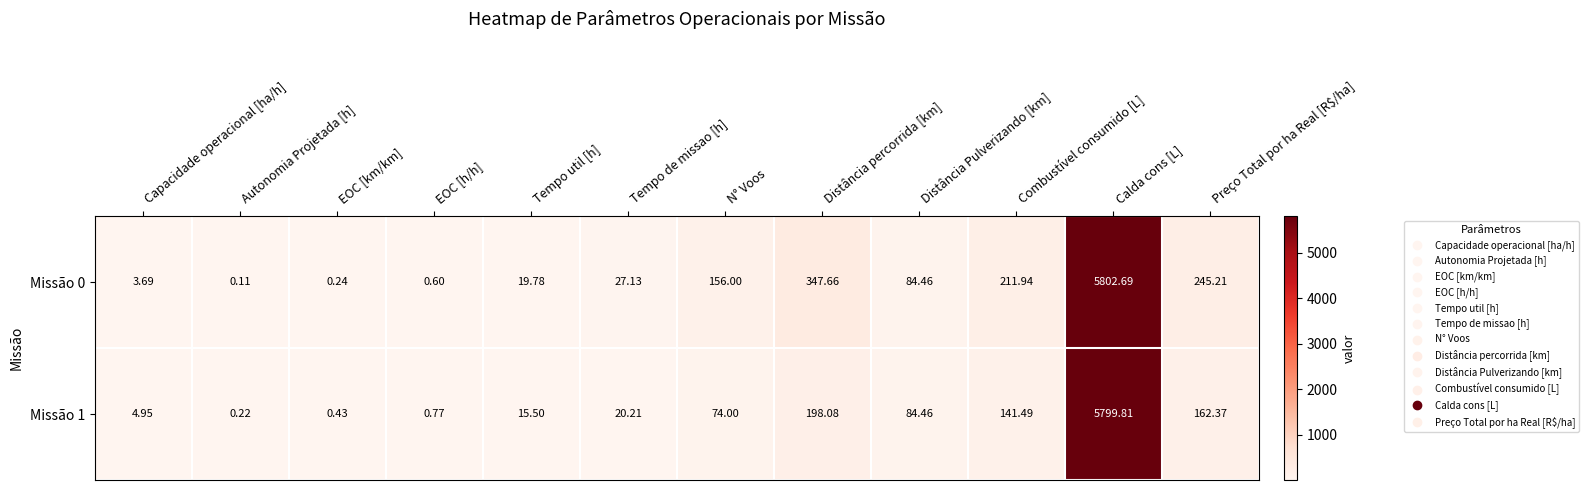

Count the number of data series in this chart.

2